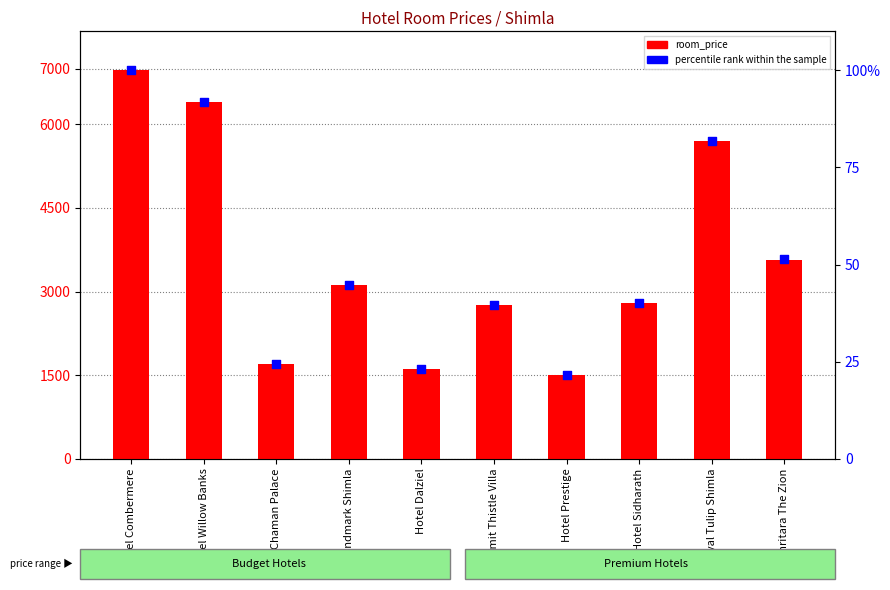

At which category is the sum across all series the highest?

Hotel Combermere